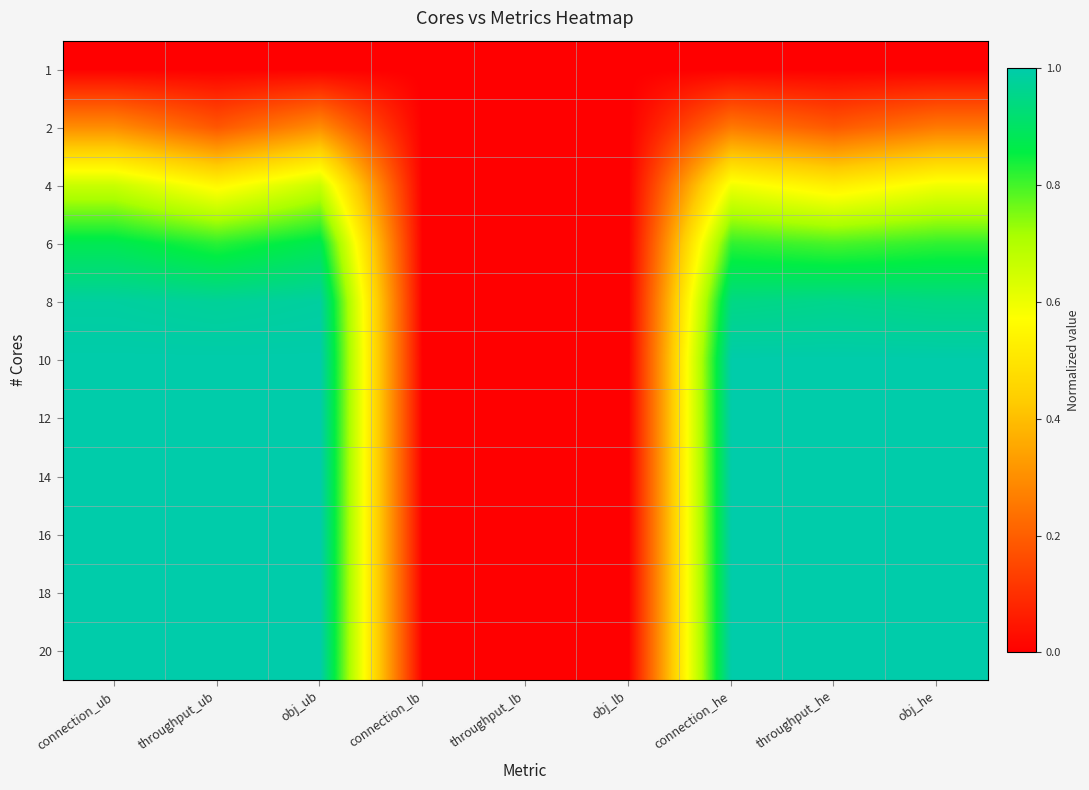

At which category is the sum across all series the highest?

connection_ub